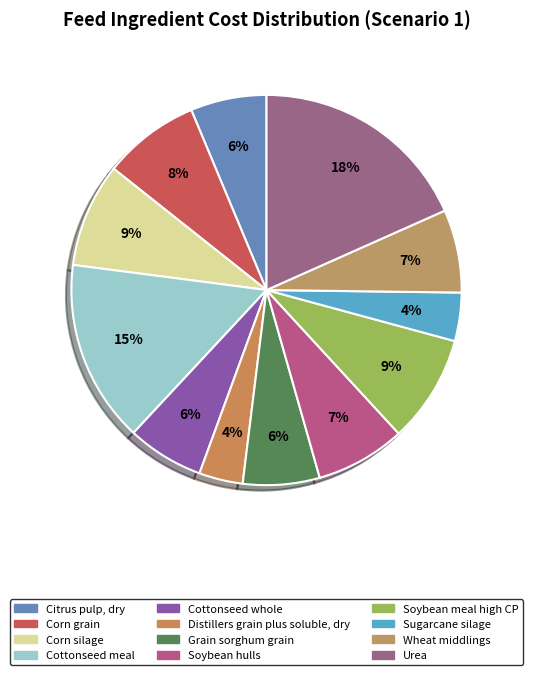

To the nearest percent, what is the difference between the Cottonseed whole and Cottonseed meal slice percentages?

9%